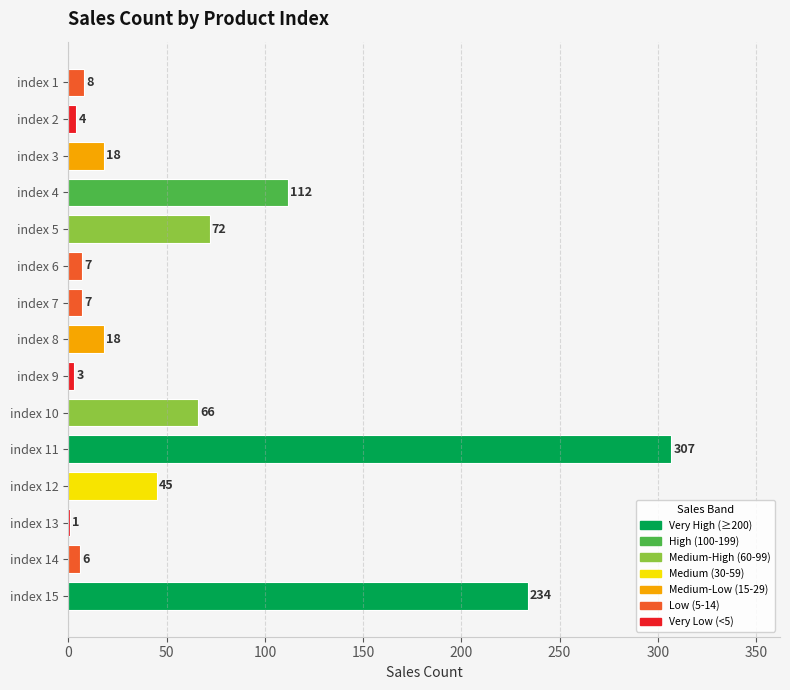

Reading bottom to top, extract all data points from this chart.

index 15=234	index 14=6	index 13=1	index 12=45	index 11=307	index 10=66	index 9=3	index 8=18	index 7=7	index 6=7	index 5=72	index 4=112	index 3=18	index 2=4	index 1=8